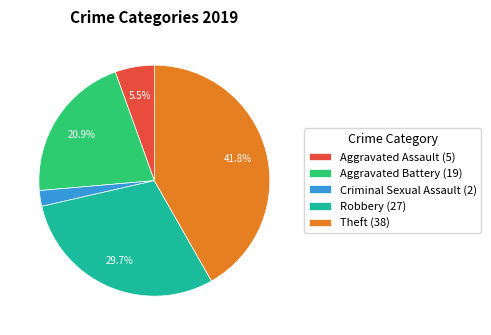

How much of the chart is everything except Aggravated Assault (5)?

94.5%